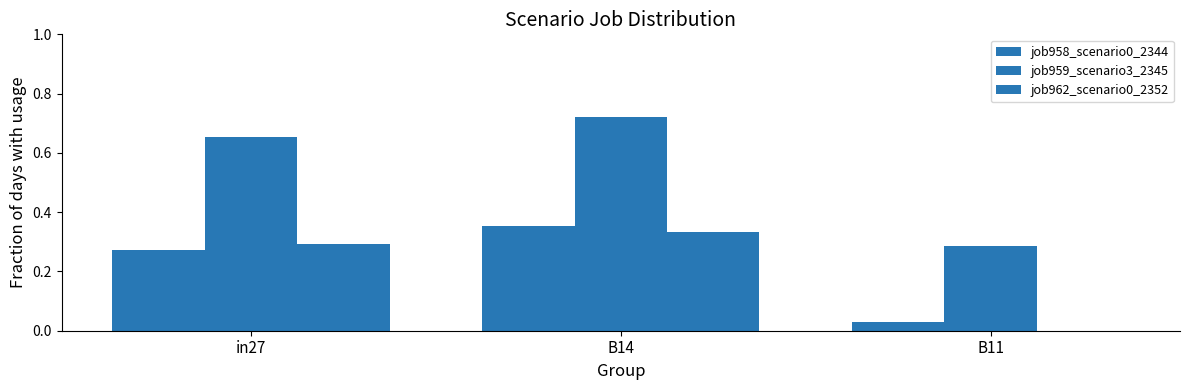

What is the difference between the highest and lowest values at B14?

0.4